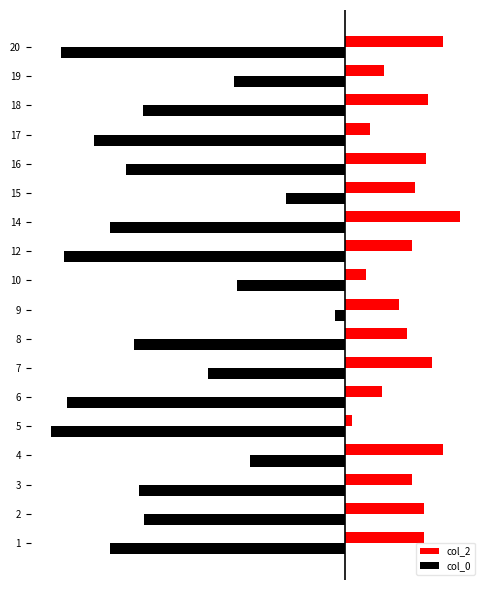

What are all the series names shown in the legend?

col_2, col_0